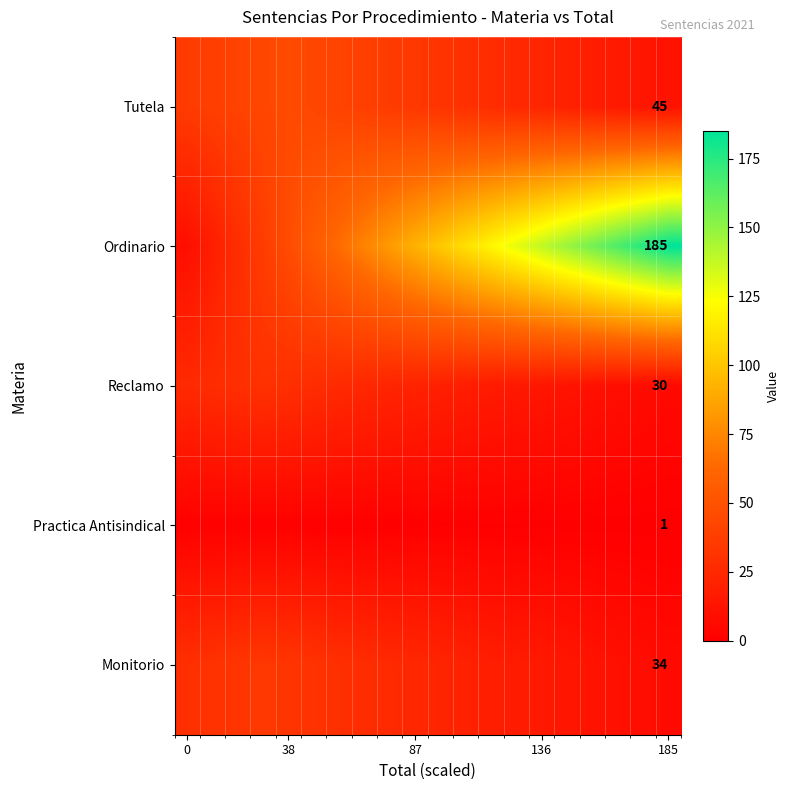

At 185, list the series in order from smallest to largest.

Practica Antisindical, Reclamo, Monitorio, Tutela, Ordinario